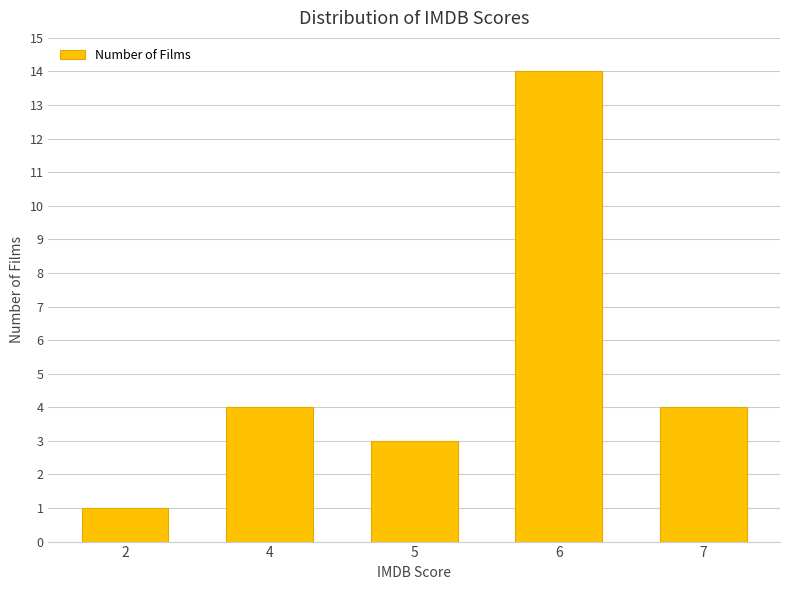

At which category does the chart reach its peak across all series?

6